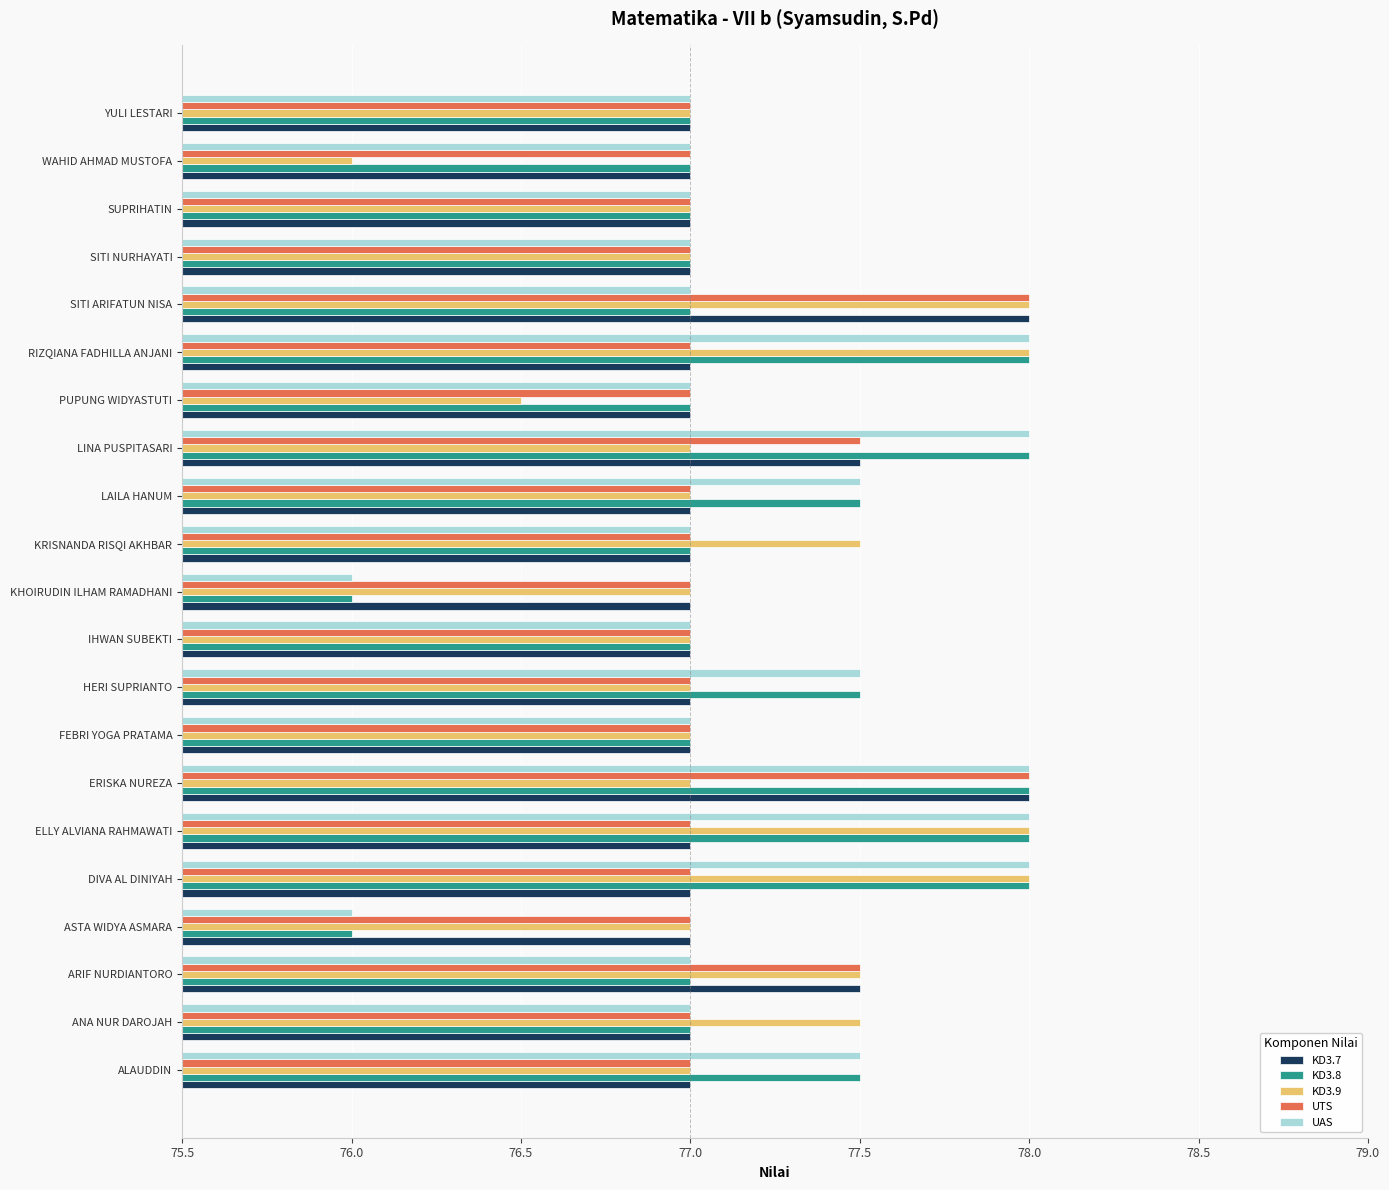

The UTS series shows 77.0 at ASTA WIDYA ASMARA. True or false?

True